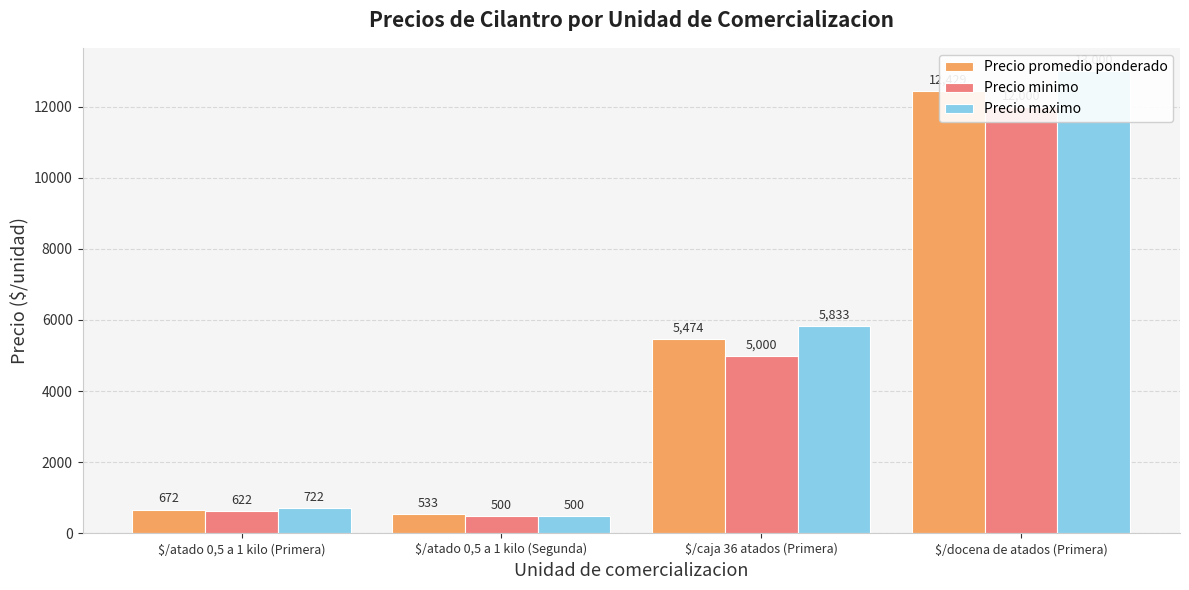

What is the label of the 1st bar from the right?

$/docena de atados (Primera)